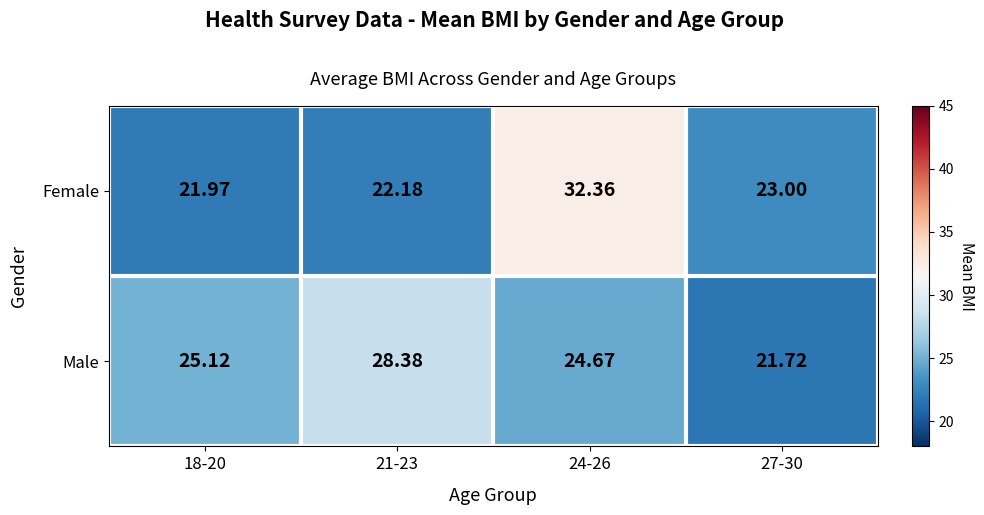

Which series has the largest total across all categories?

Male